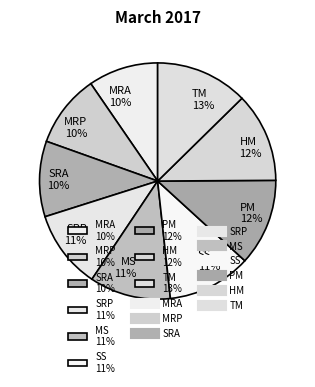

Combined, do MRP 10% and SRA 10% account for over 50%?

No